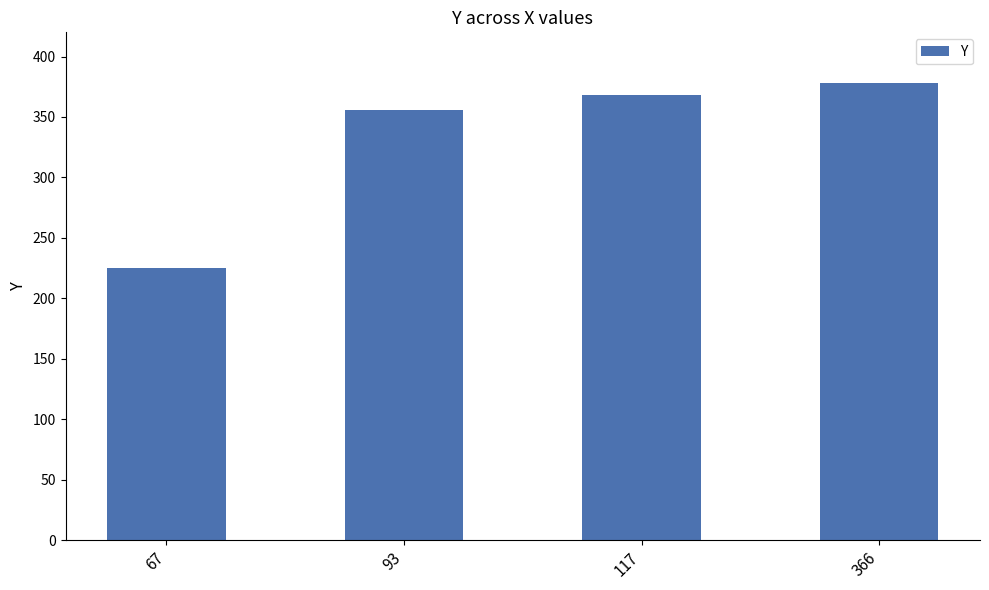

What is the change in value from 67 to 117?

+143